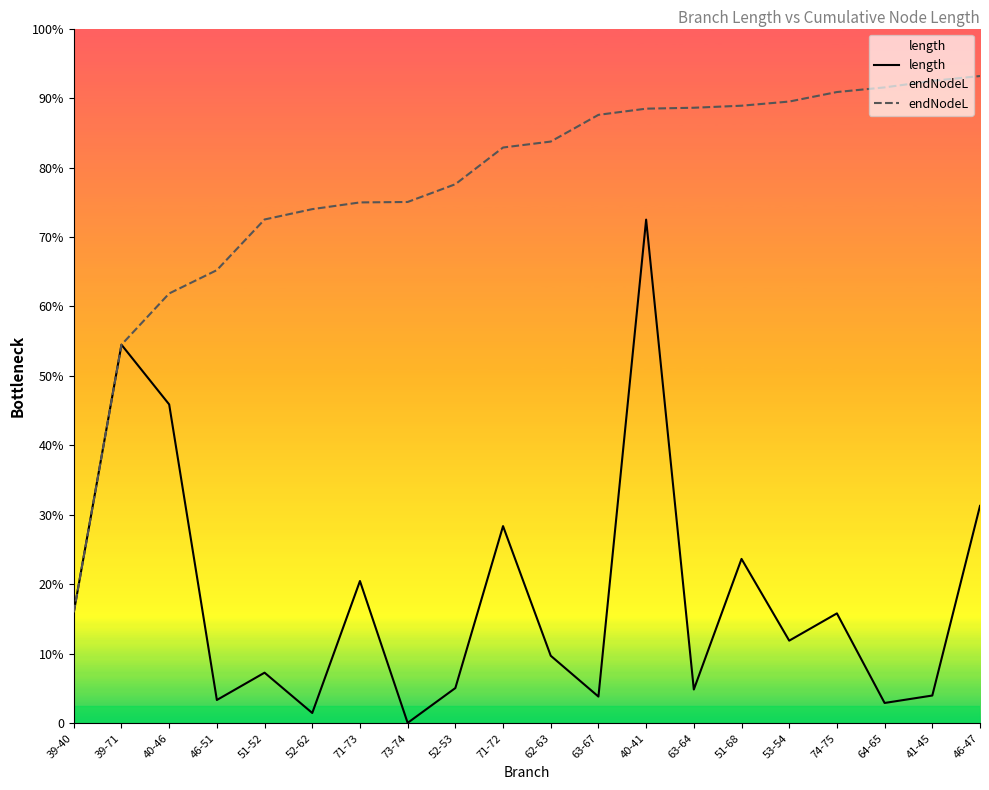

Reading left to right, transcribe all the data shown in this chart.

length: 39-40=115.0	39-71=392.4	40-46=330.5	46-51=24.2	51-52=52.5	52-62=10.7	71-73=147.5	73-74=0.5	52-53=36.5	71-72=204.4	62-63=70.0	63-67=27.7	40-41=522.0	63-64=35.0	51-68=170.4	53-54=85.7	74-75=113.9	64-65=21.1	41-45=28.8	46-47=225.3
endNodeL: 39-40=115.0	39-71=392.4	40-46=445.5	46-51=469.6	51-52=522.1	52-62=532.9	71-73=539.8	73-74=540.3	52-53=558.7	71-72=596.7	62-63=602.9	63-67=630.6	40-41=637.0	63-64=637.9	51-68=640.0	53-54=644.4	74-75=654.2	64-65=659.0	41-45=665.8	46-47=670.8